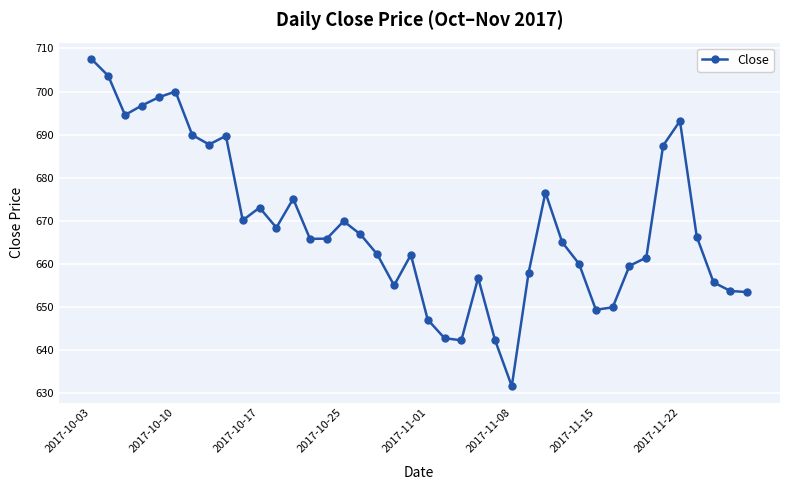

True or false: the data has more than 1 interior local peaks.

True